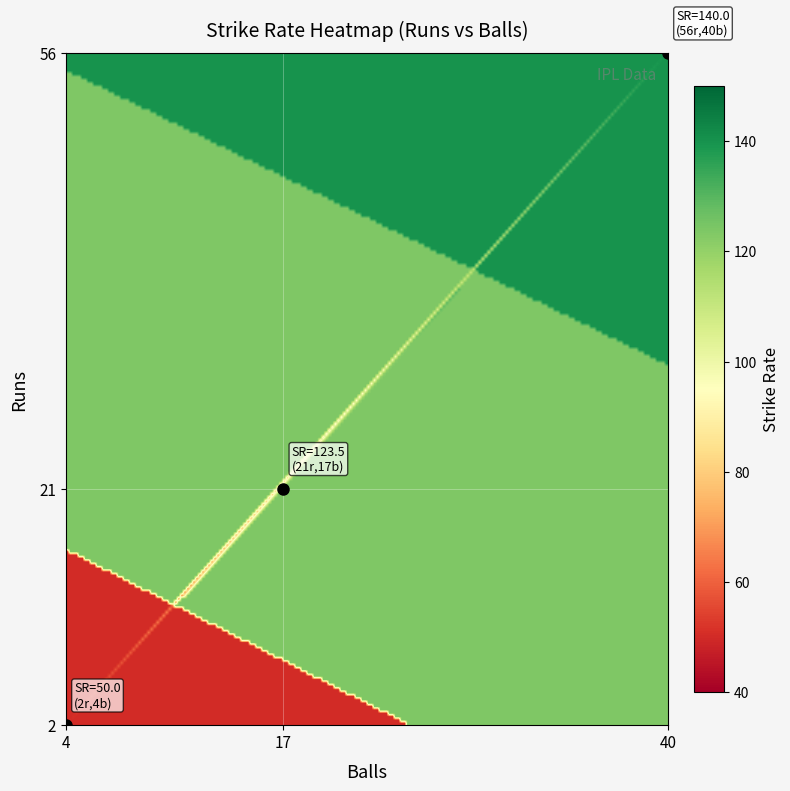

How many data points does each series have?

3